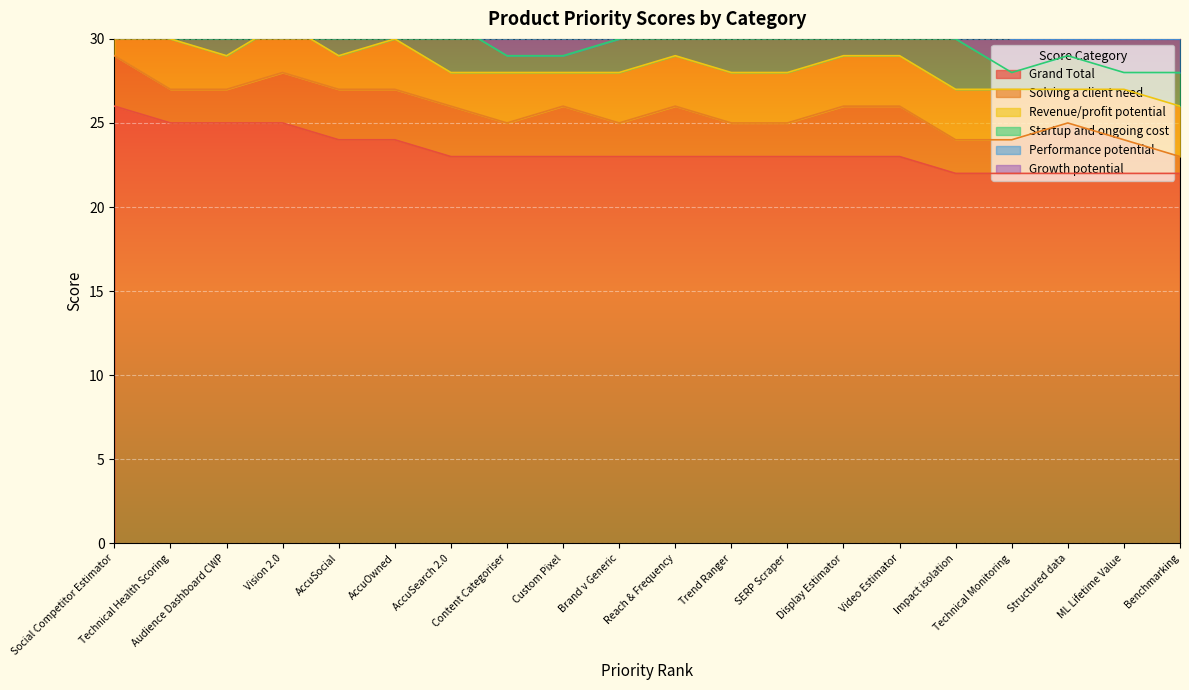

What is the difference between the highest and lowest values at 7?

21